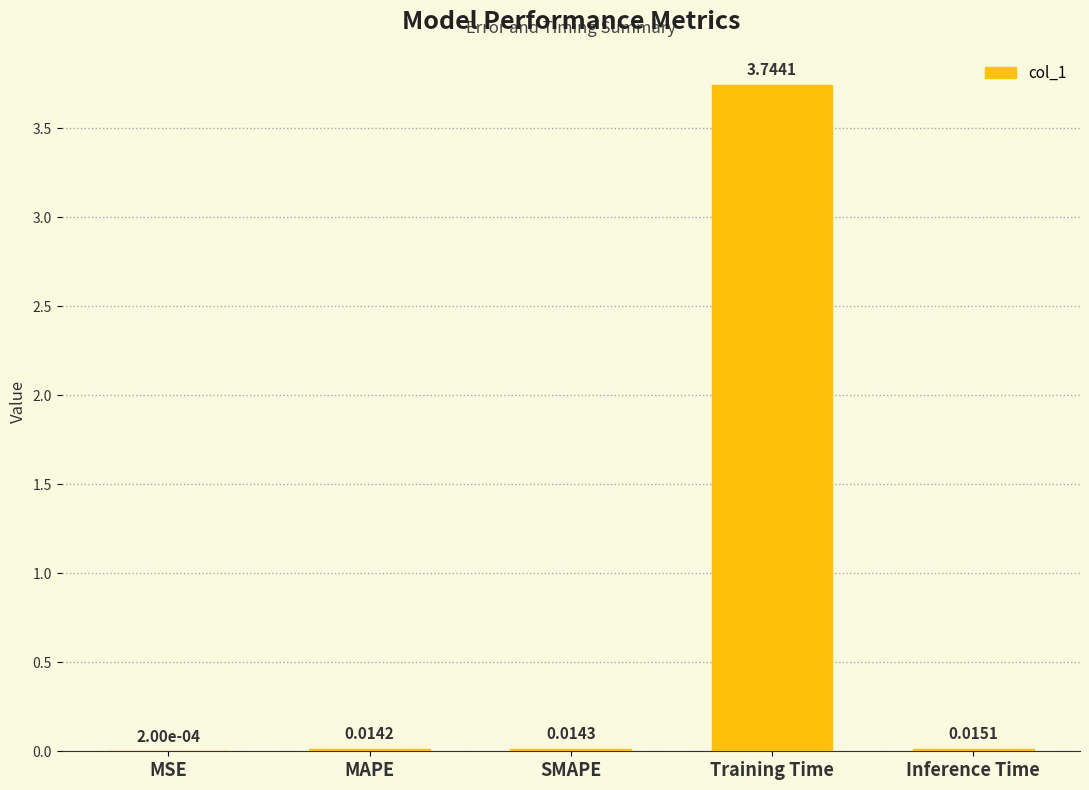

Which label corresponds to the largest value in the chart?

Training Time